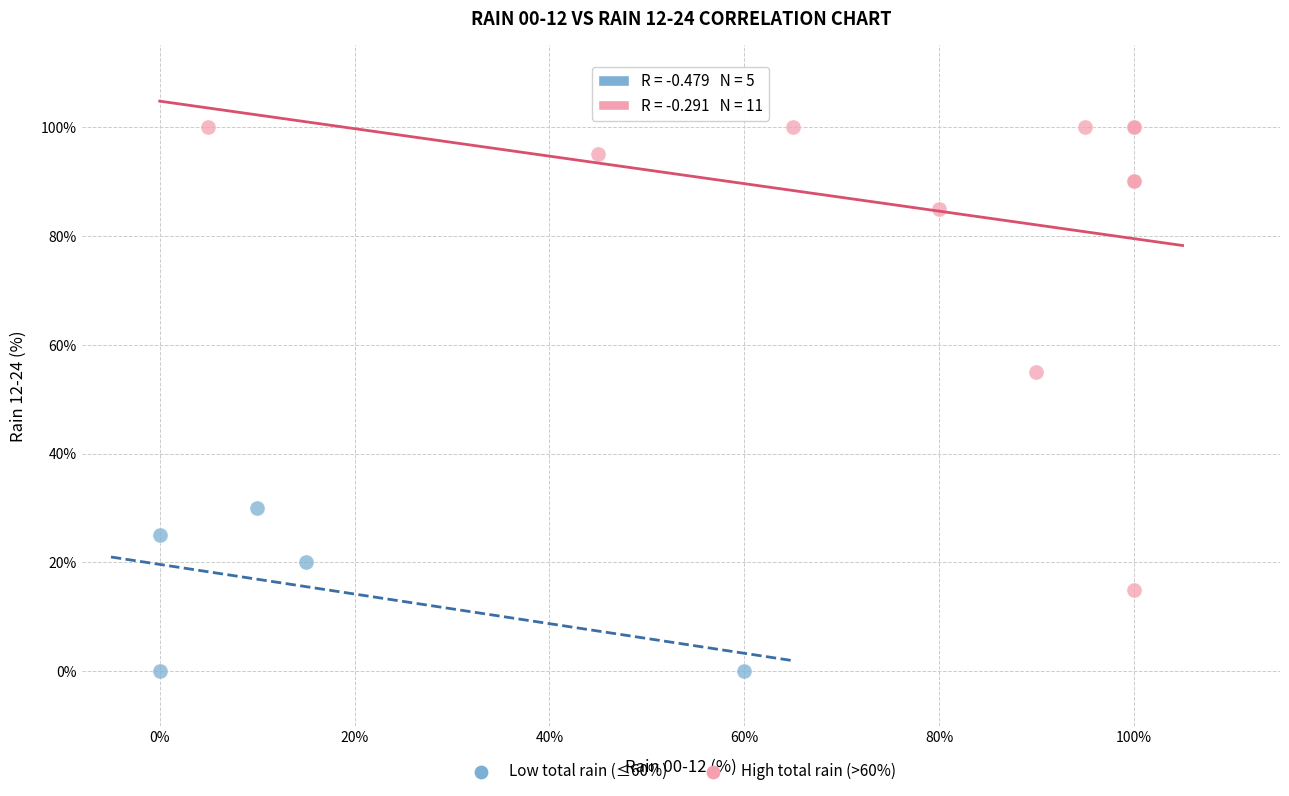

Which series has the largest Y range (max minus min)?

High total rain (>60%)